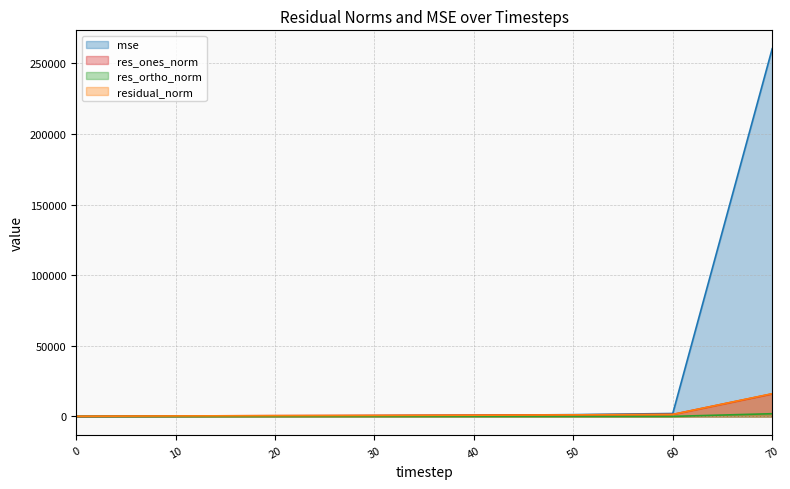

After their last crossing, which series has the higher values: res_ortho_norm or mse?

mse